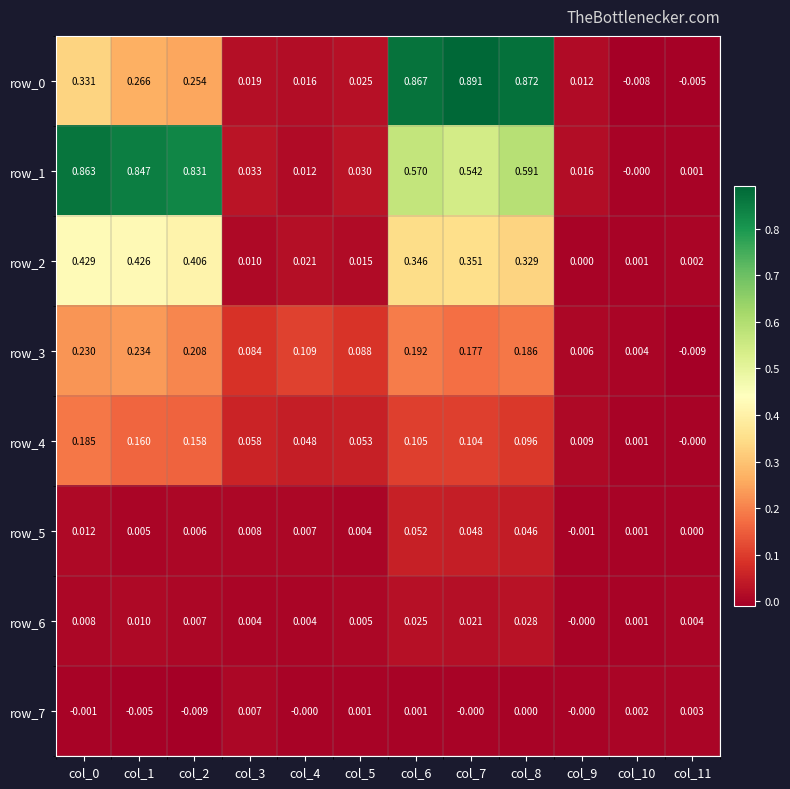

Is the value of row_1 at col_10 greater than the value of row_0 at col_3?

No